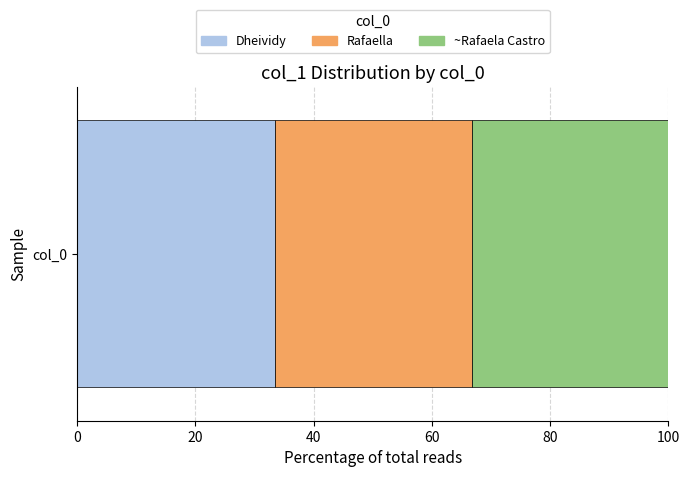

The value of Dheividy at col_0 is 58.6. True or false?

False